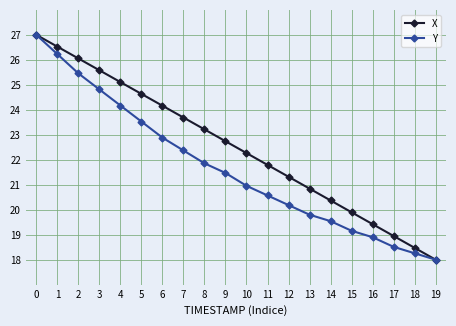

What is the maximum value shown in the chart?

27.0